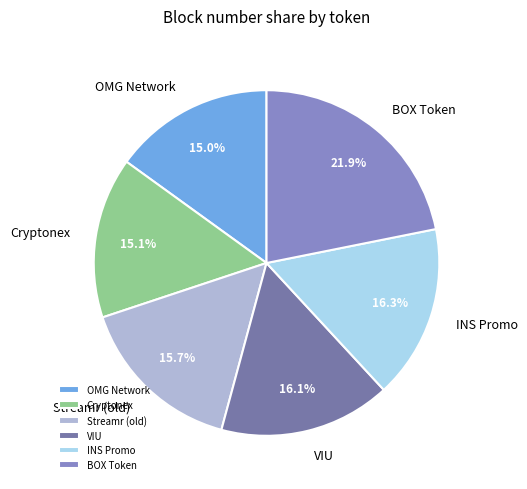

True or false: Cryptonex accounts for 15% of the total.

True